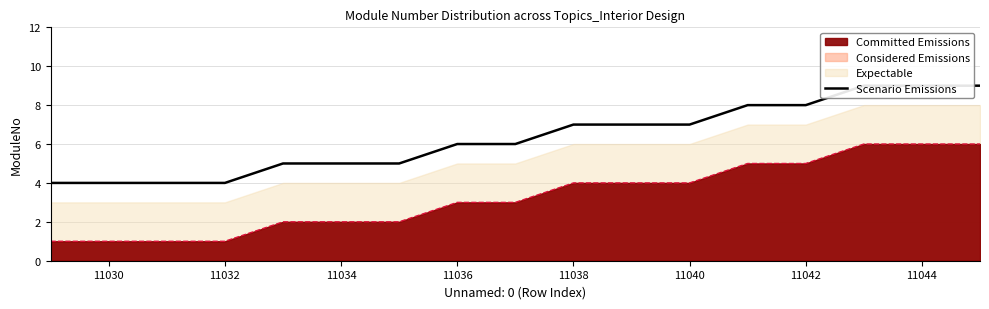

Is it true that Considered Emissions equals 1 at 11036?

False